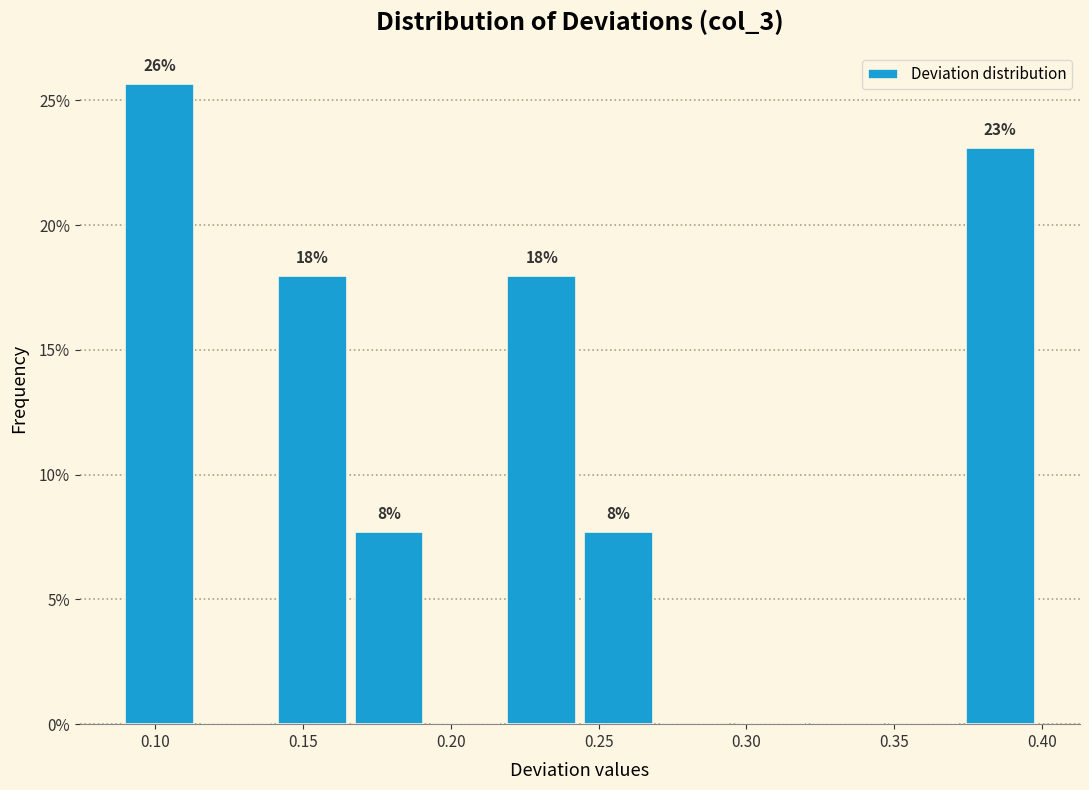

Over which range of the x-axis is the bar tallest?

0.090 to 0.115